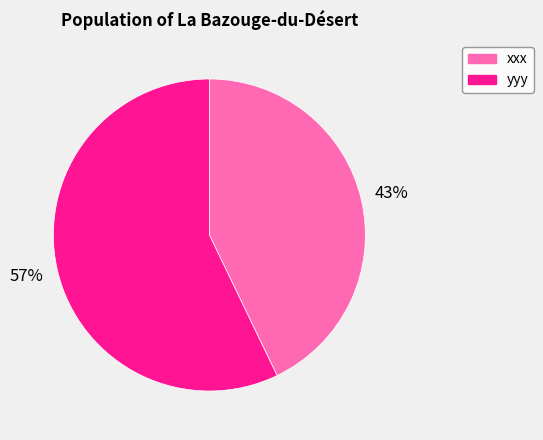

Which category has the biggest portion of the pie?

yyy